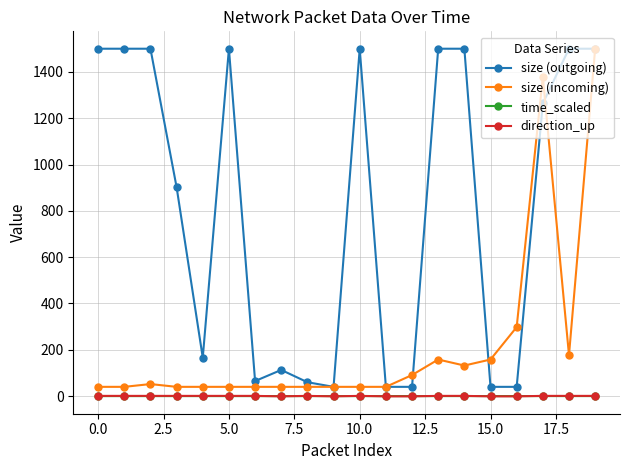

True or false: size (incoming) and direction_up intersect in this chart.

False